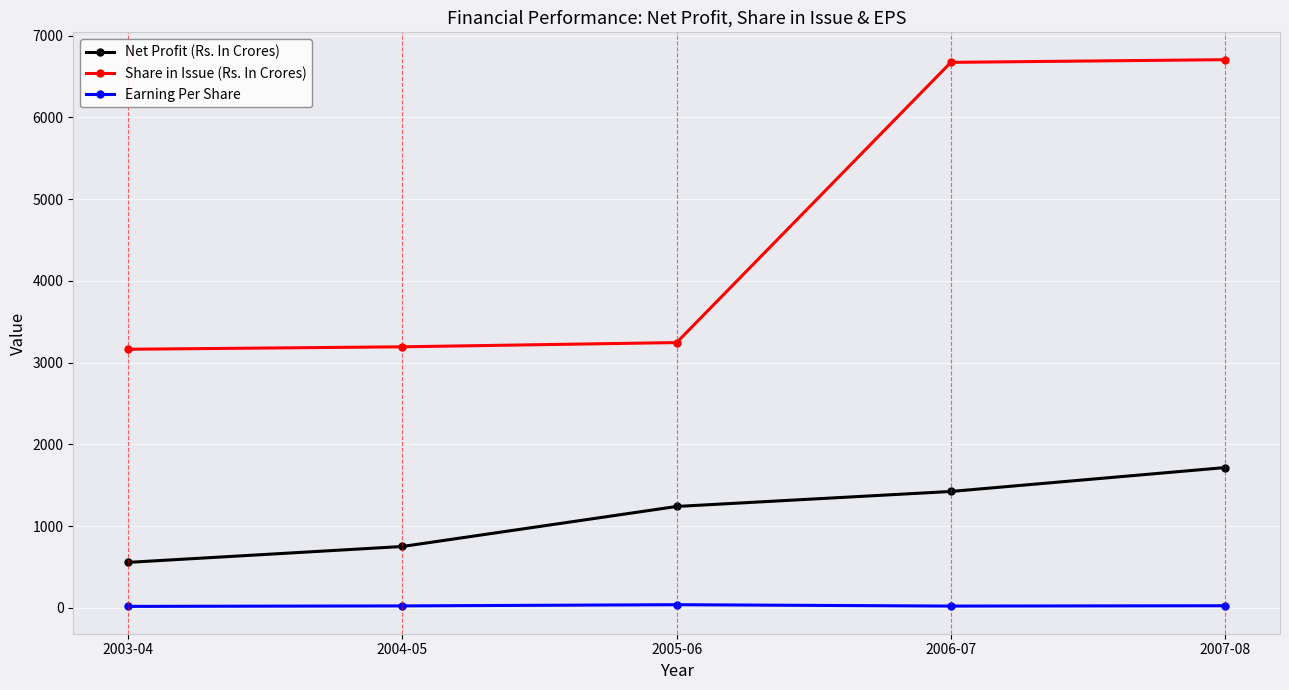

What is the value of the Share in Issue (Rs. In Crores) point at the 4th from the left?

6672.0